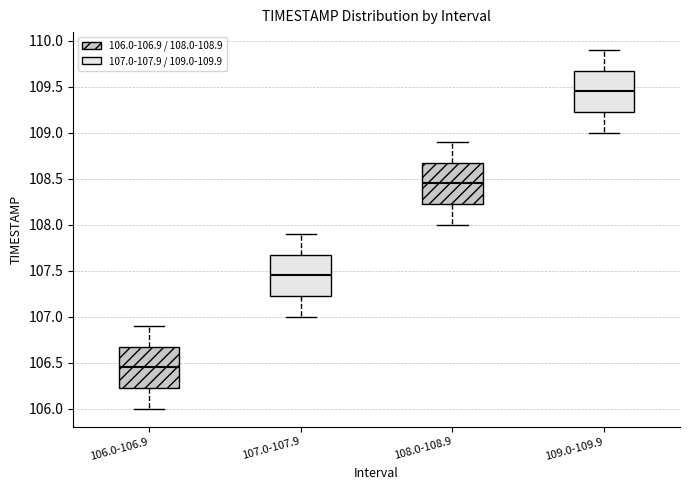

Where does the upper whisker of the box for 107.0-107.9 end on the y-axis? The values are not printed on the chart, so give them approximately, as read against the axis.

107.90